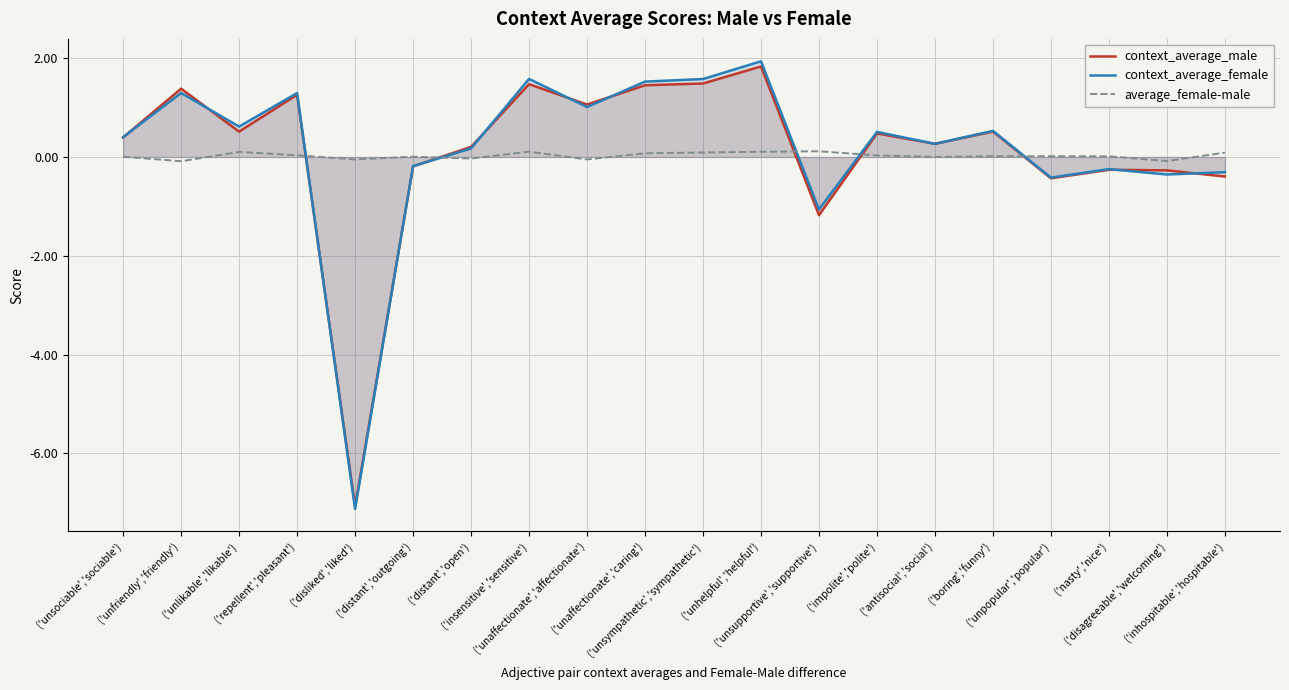

How many data points does each series have?

20